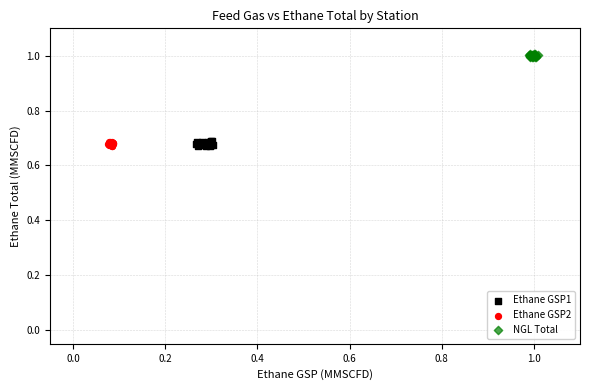

Which series contains the highest Y value?

NGL Total